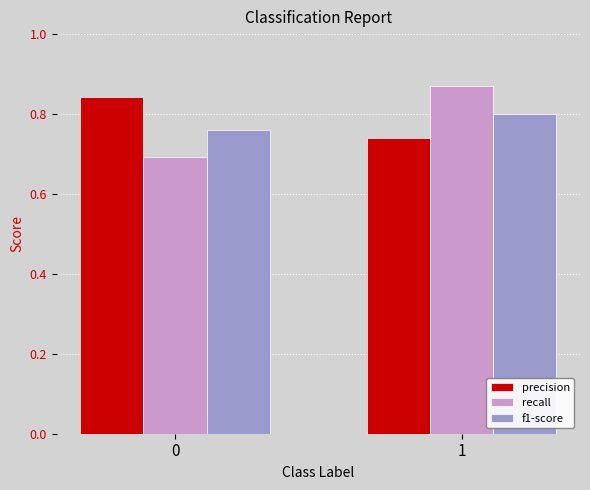

At 1, list the series in order from smallest to largest.

precision, f1-score, recall